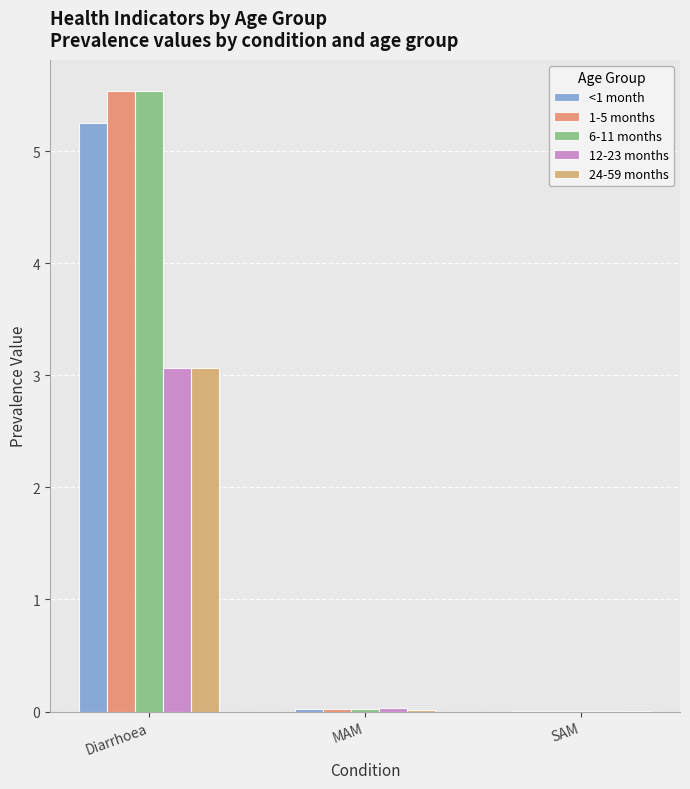

Which has a higher value, MAM or SAM?

MAM